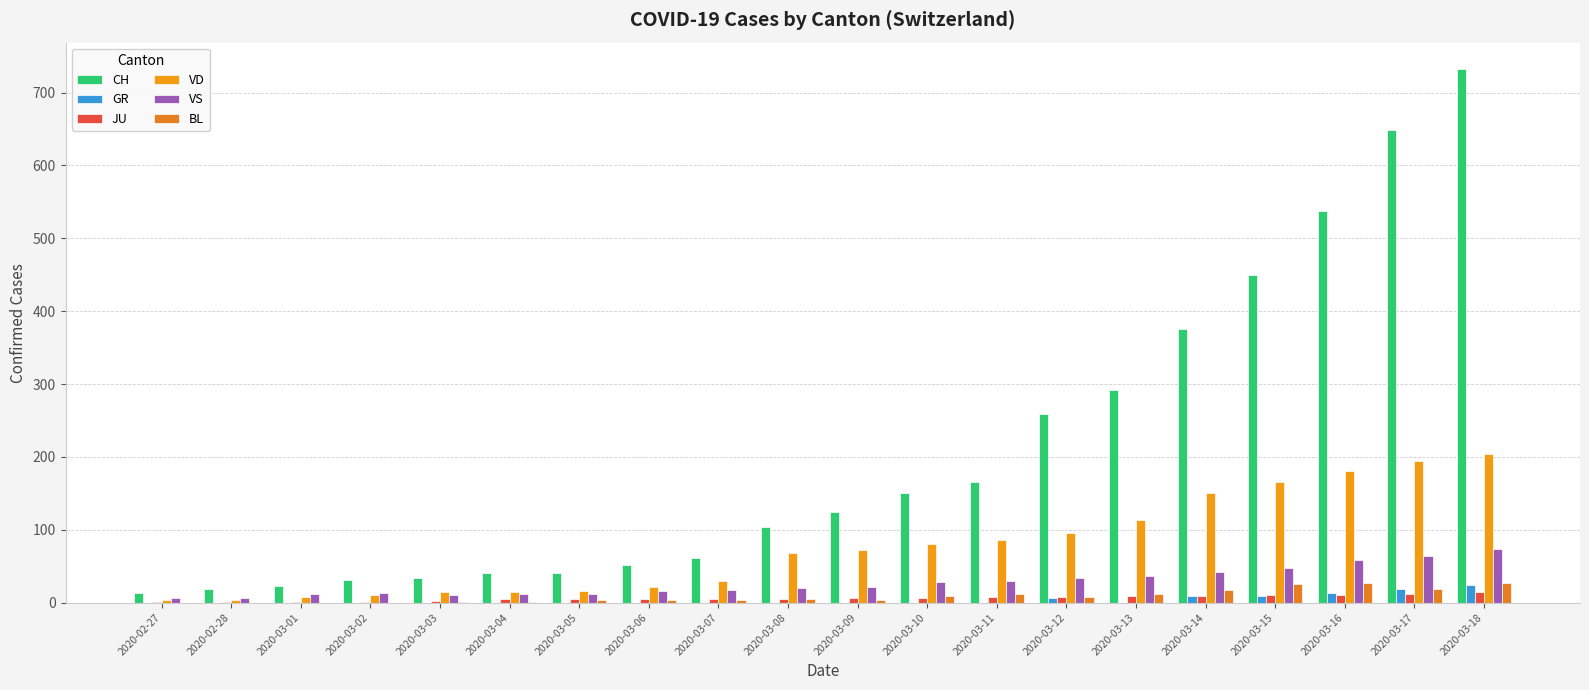

Is it true that VS equals 13 at 2020-03-02?

True